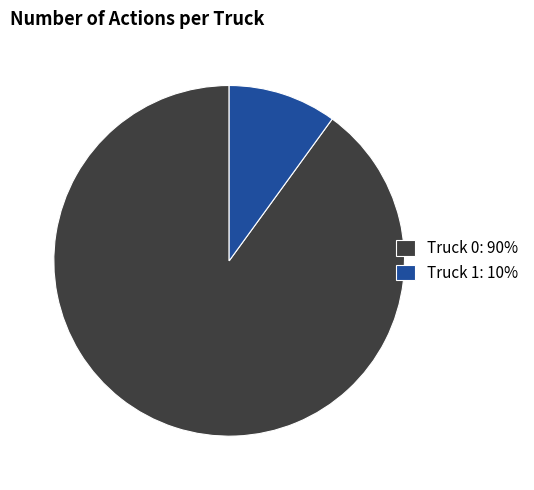

Is it true that Truck 1: 10% is 1% of the pie?

False